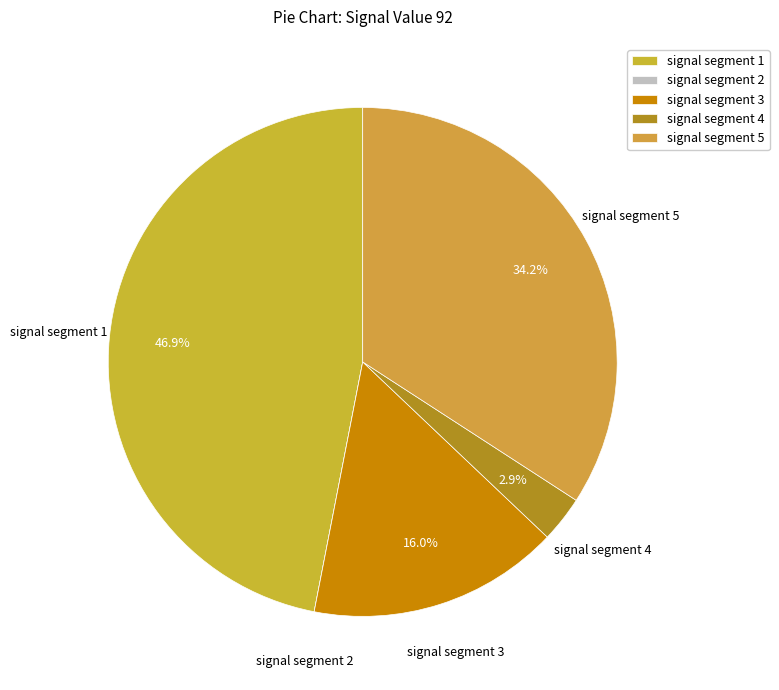

To the nearest percent, what is the combined percentage of signal segment 4 and signal segment 3?

19%